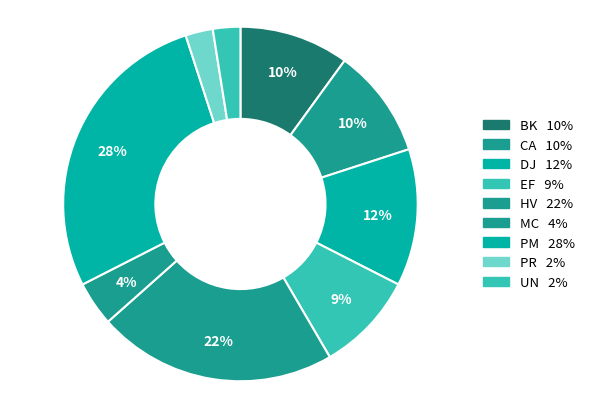

To the nearest percent, what is the difference between the UN and BK slice percentages?

8%